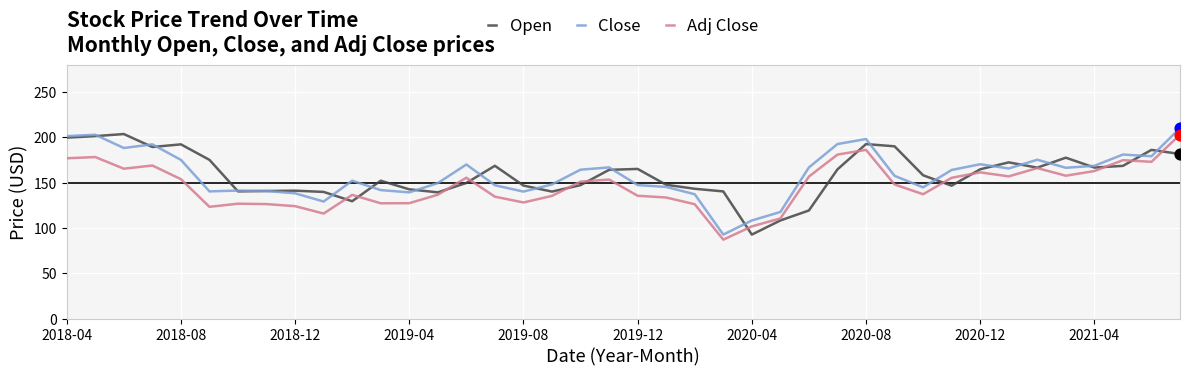

What is the smallest value displayed?

87.0